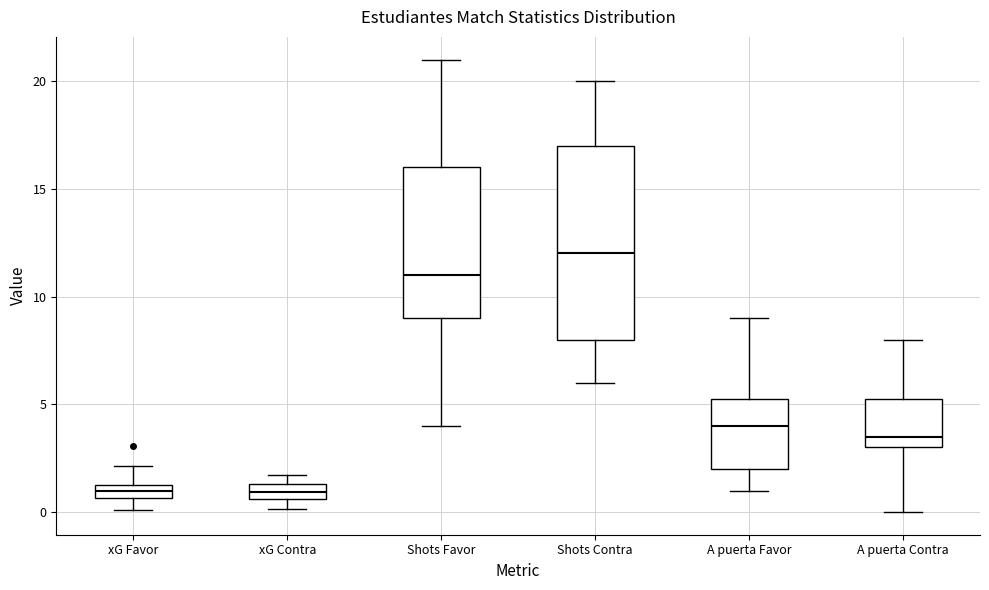

Comparing the boxes themselves (not the whiskers), which one is the tallest?

Shots Contra